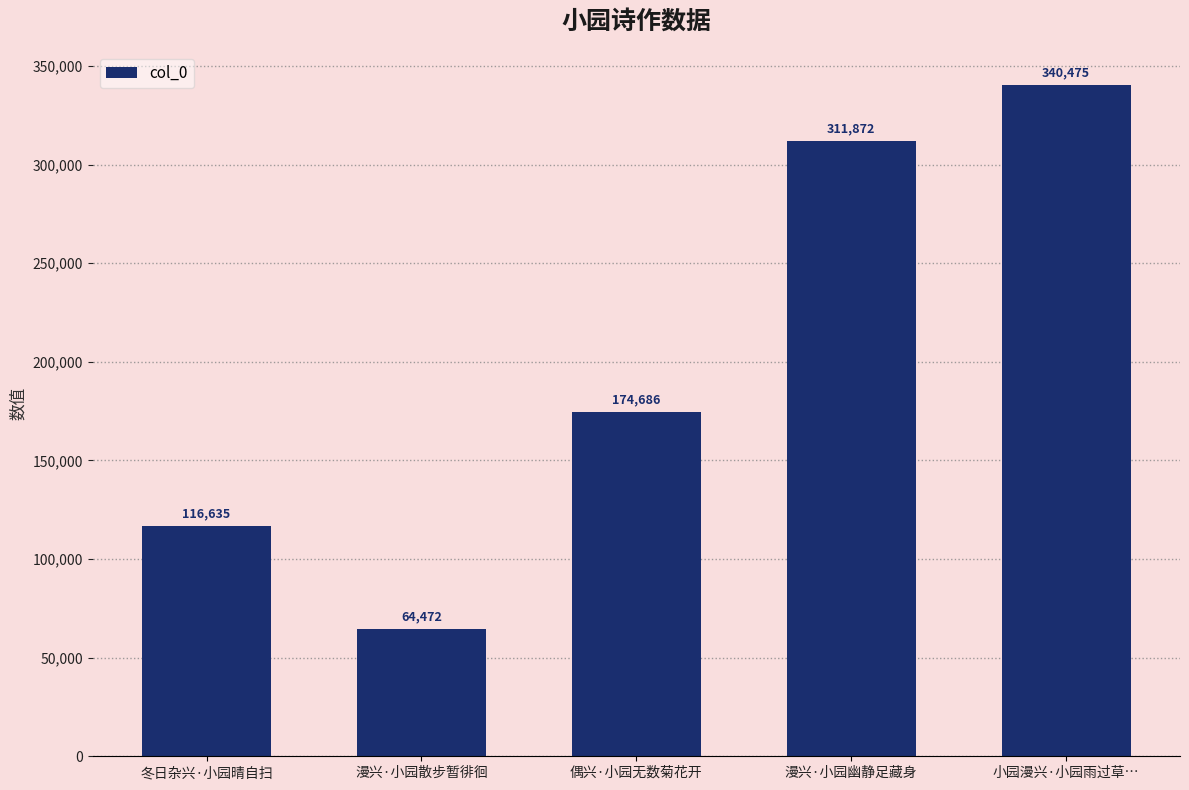

Reading left to right, what are all the values shown in this chart?

冬日杂兴·小园晴自扫=116635	漫兴·小园散步暂徘徊=64472	偶兴·小园无数菊花开=174686	漫兴·小园幽静足藏身=311872	小园漫兴·小园雨过草…=340475